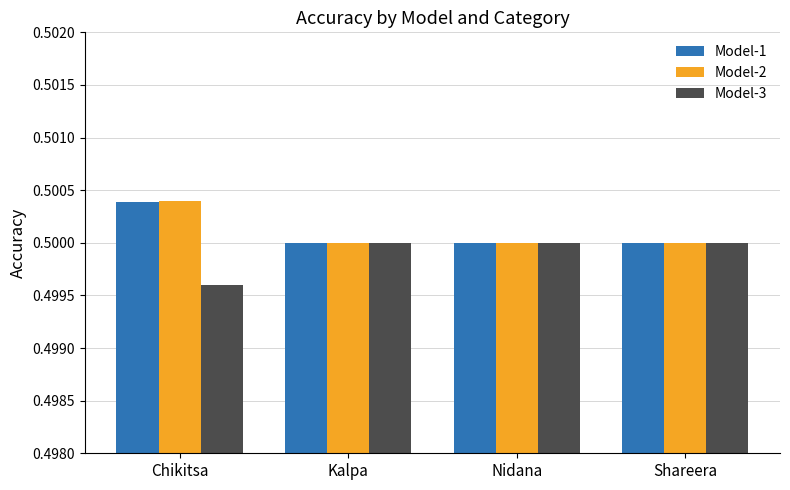

How many series are shown in this chart?

3